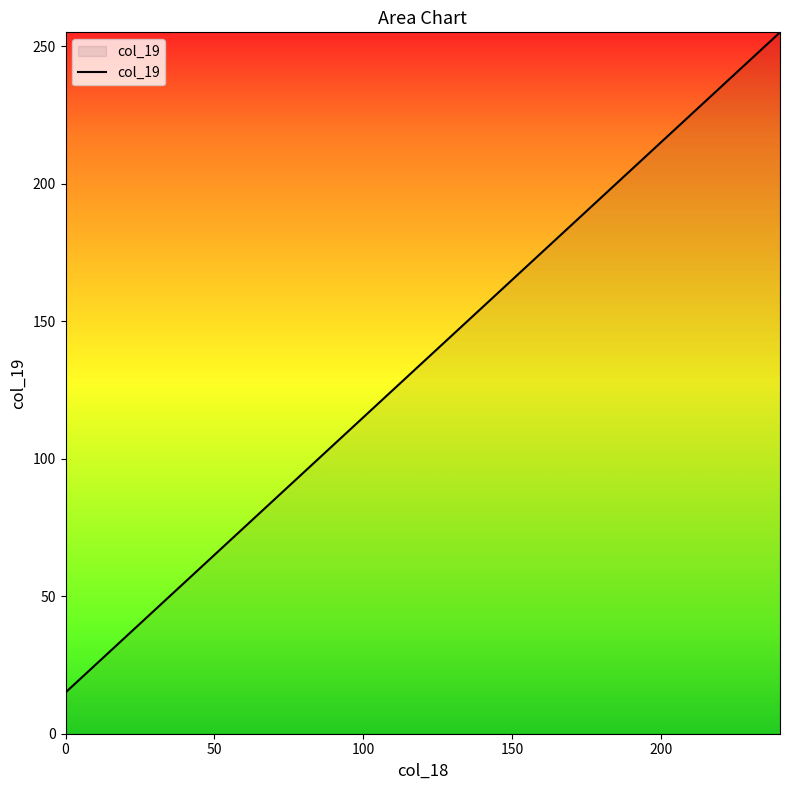

What is the greatest value displayed?

255